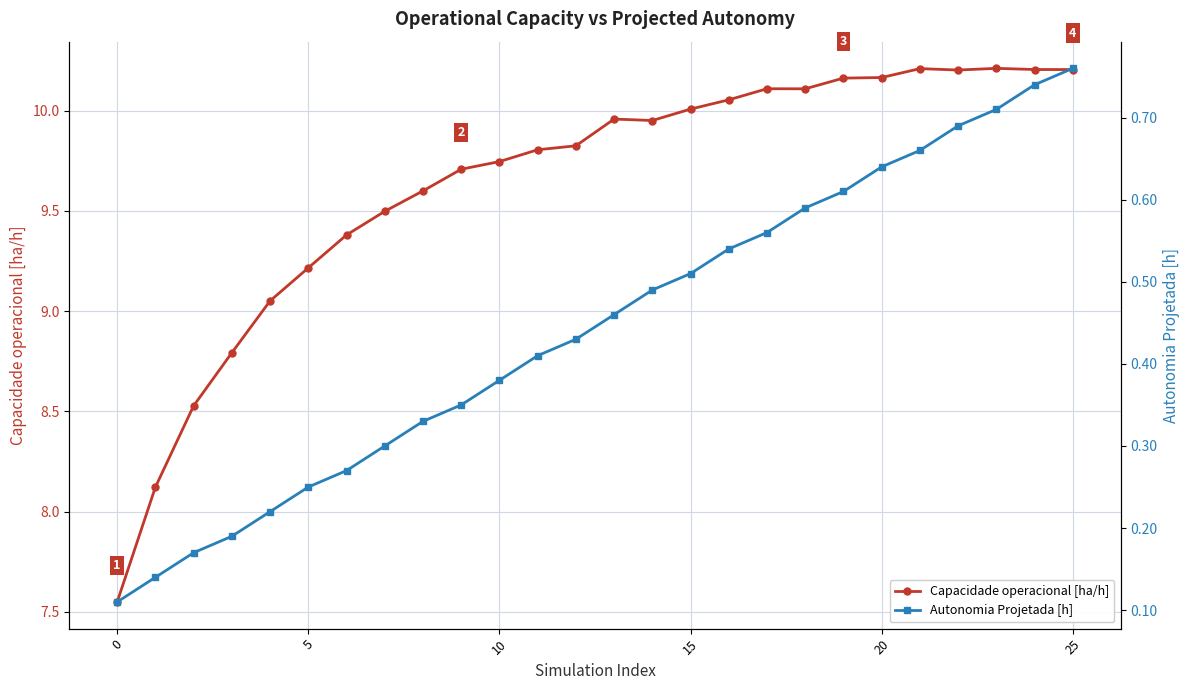

In Capacidade operacional [ha/h], how many points are lower than both neighbors (excluding endpoints)?

3